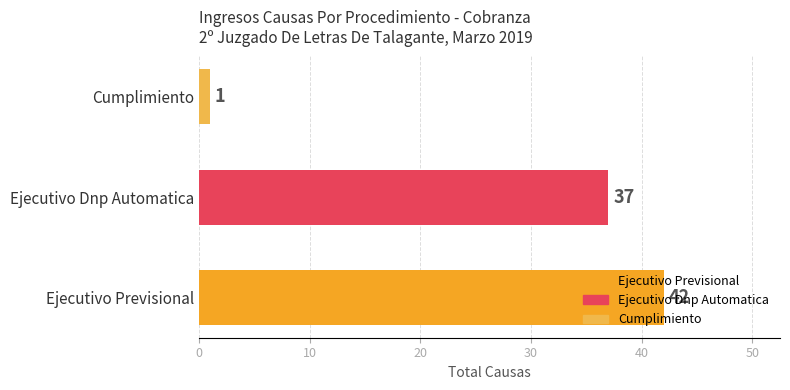

What is the maximum value shown in the chart?

42